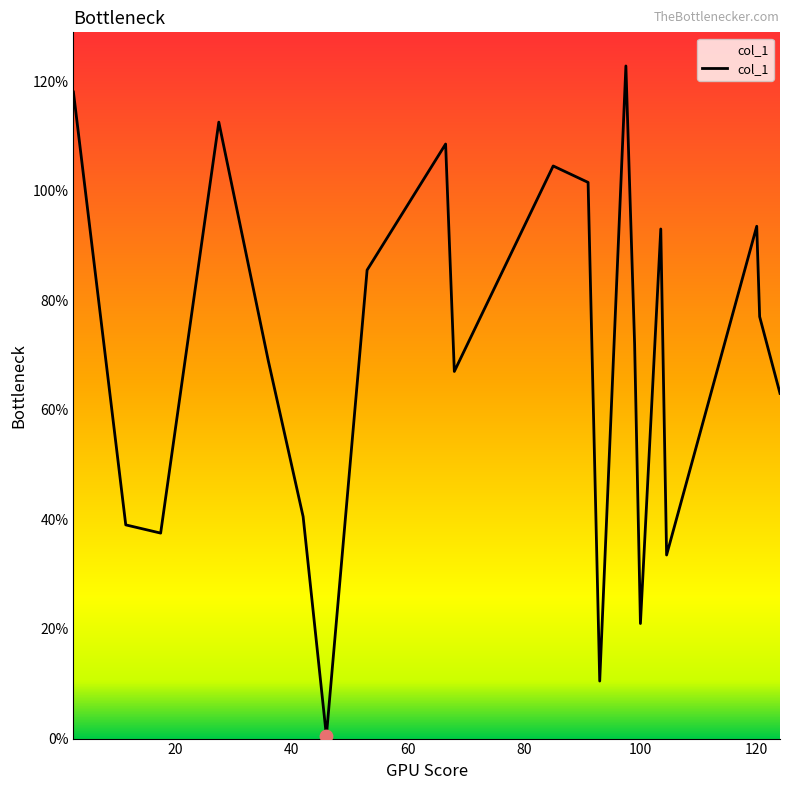

What is the greatest value displayed?

122.8